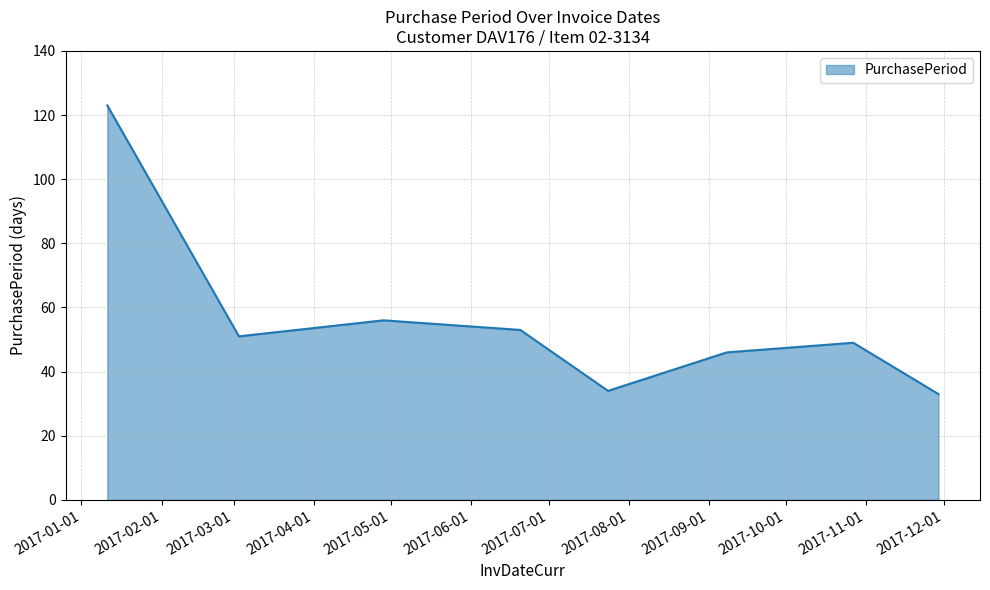

What is the greatest value displayed?

123